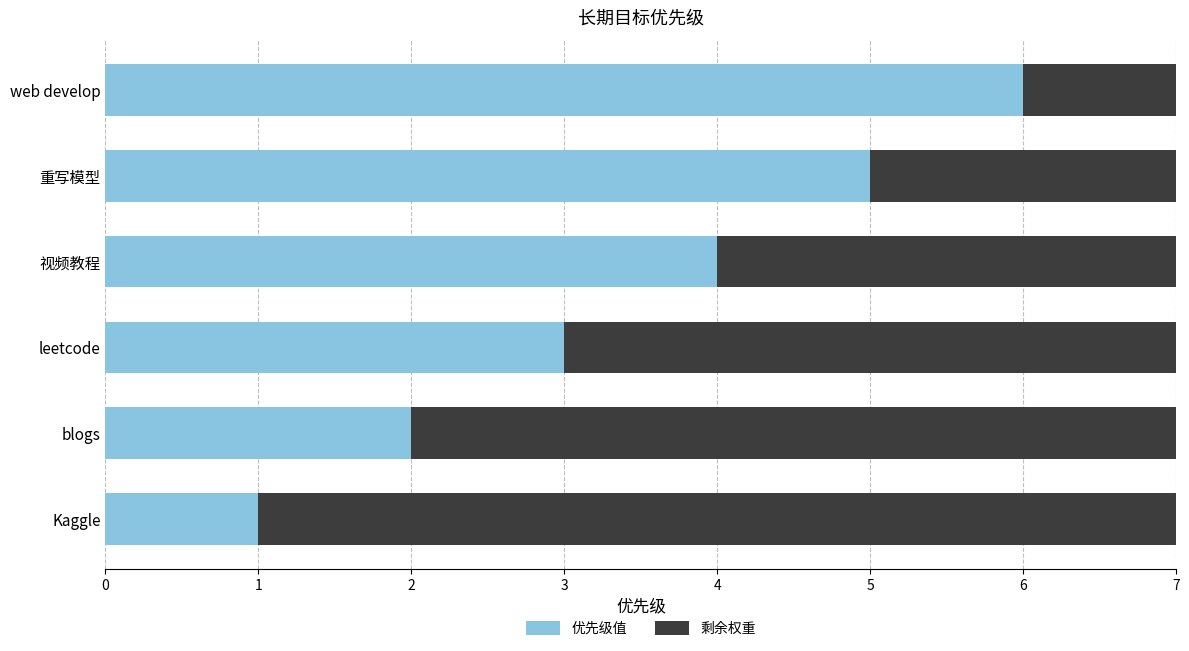

At which label is 优先级值 closest to 3?

leetcode